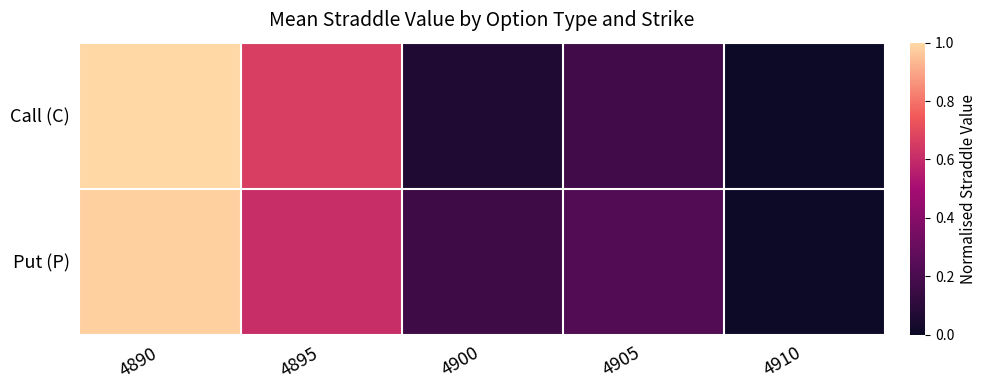

Count the number of data series in this chart.

2